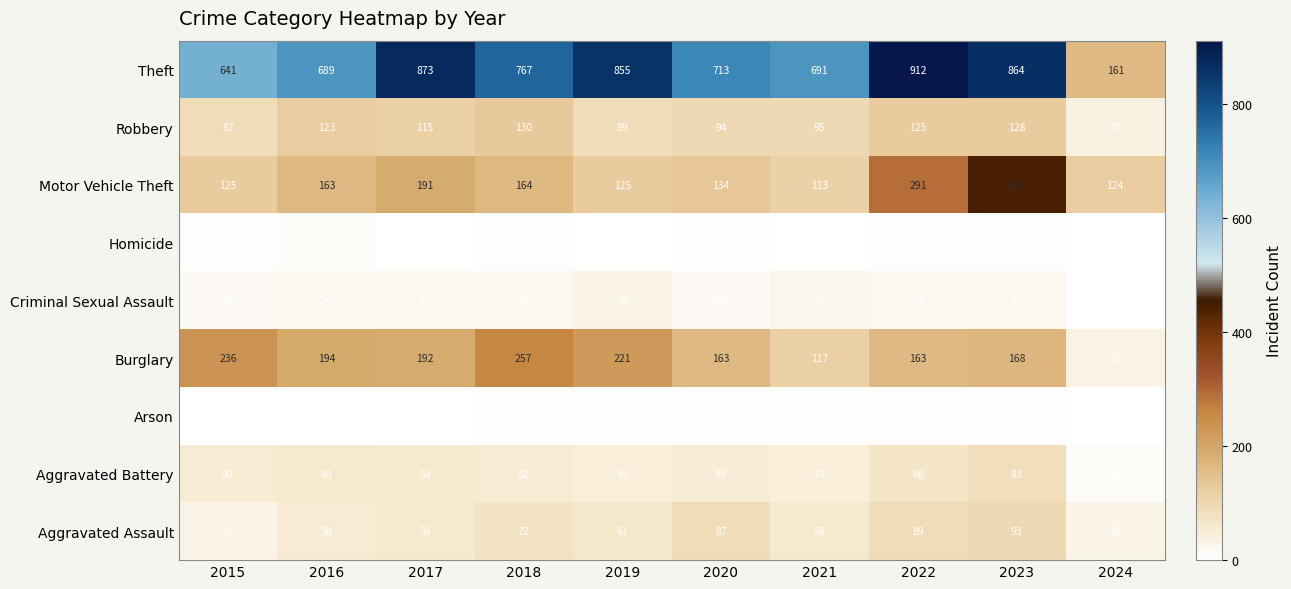

At how many categories does at least one series exceed 587?

9